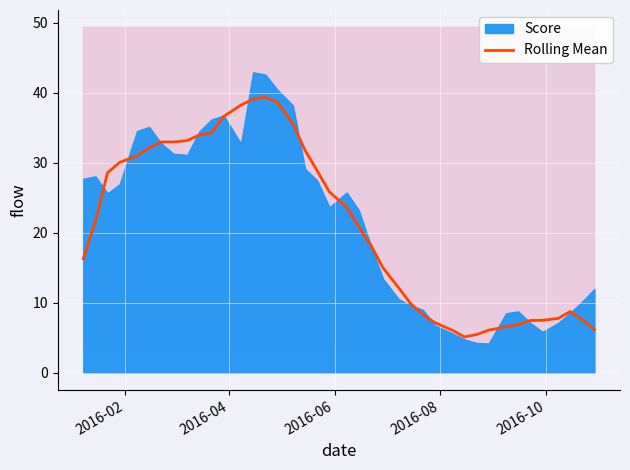

What is the maximum value for Rolling Mean?

39.4